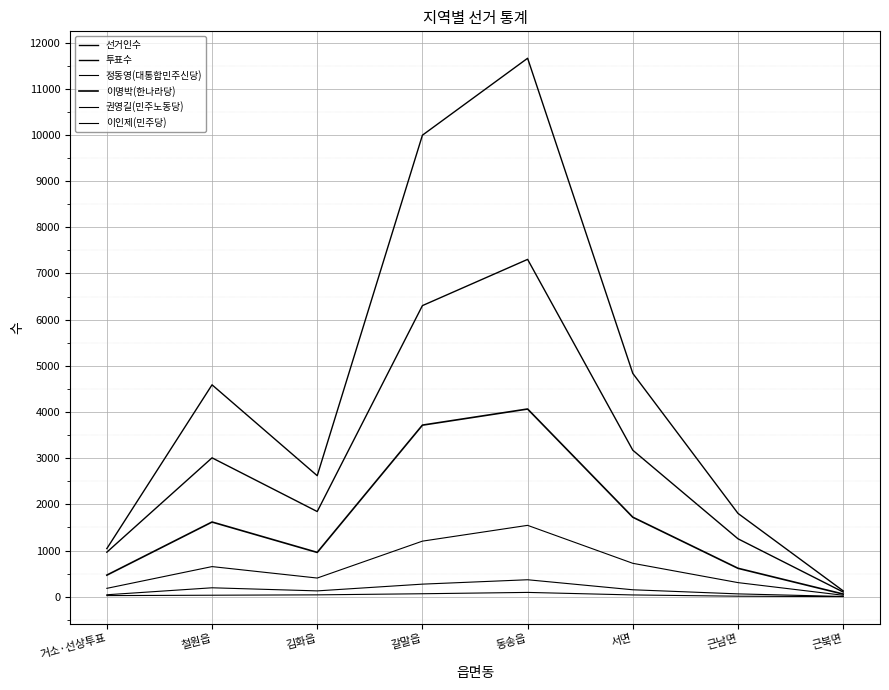

How many interior local valleys does the 선거인수 series have?

1